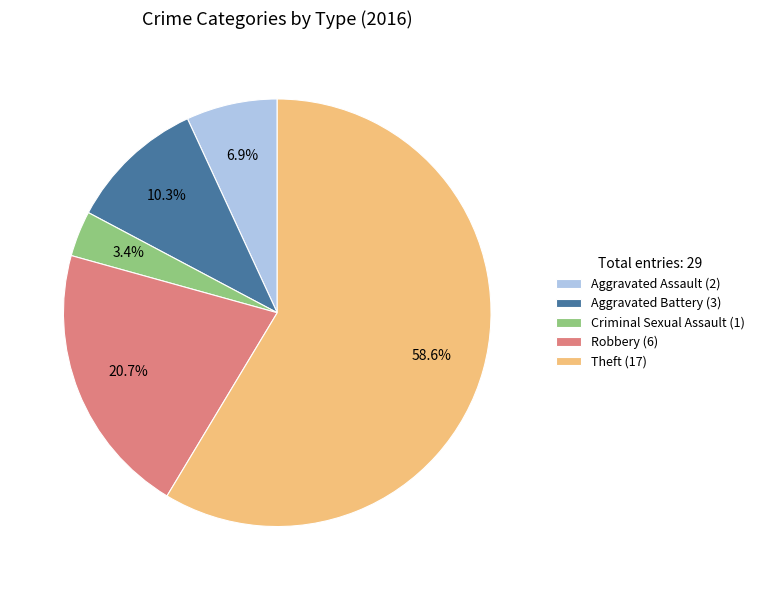

How many segments does this pie chart have?

5